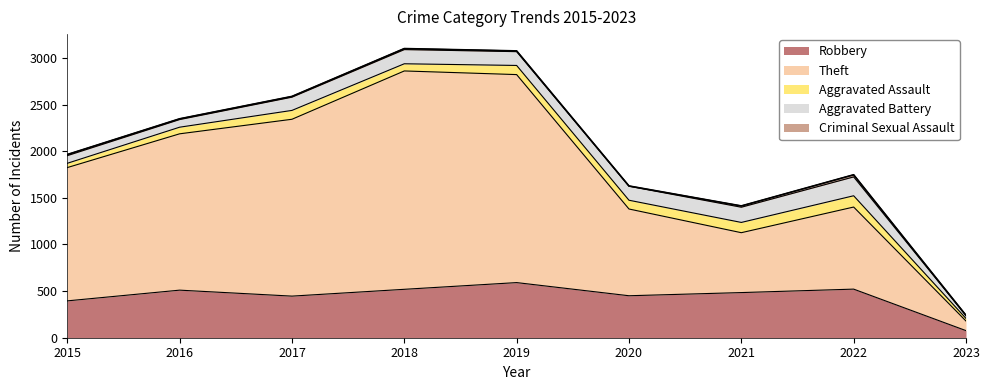

What is the minimum value shown in the chart?

3